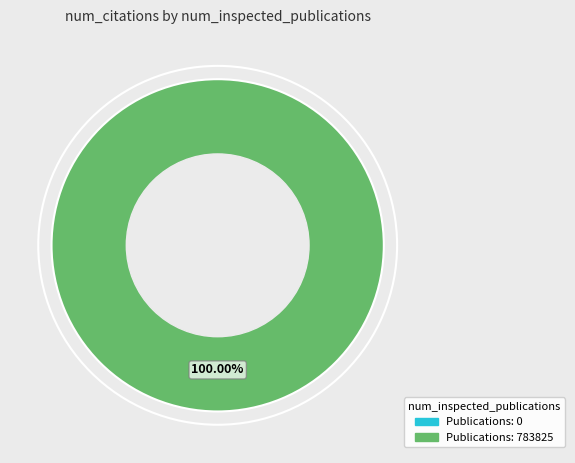

How many slices are in this pie chart?

2